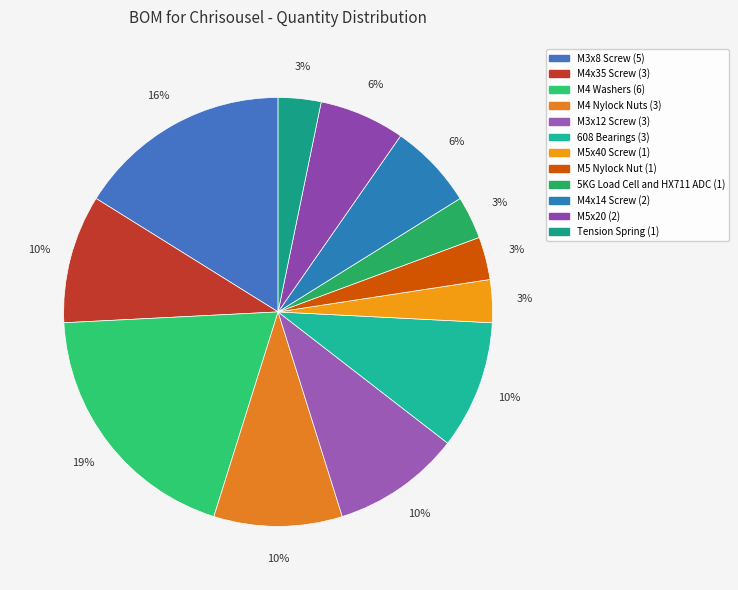

Count the number of slices in the pie.

12